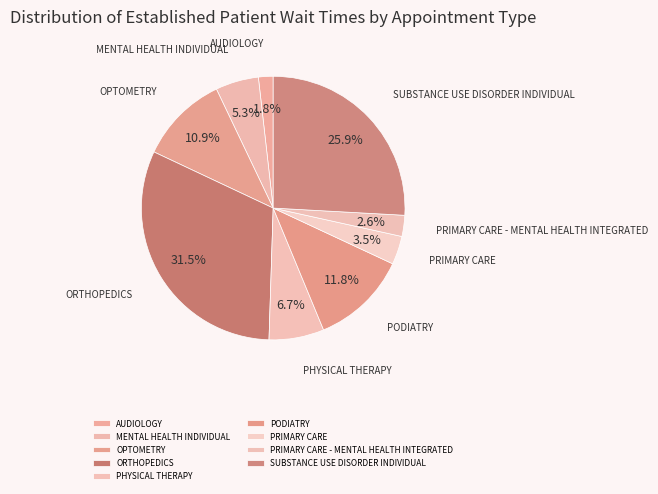

What is the largest slice in the pie chart?

ORTHOPEDICS